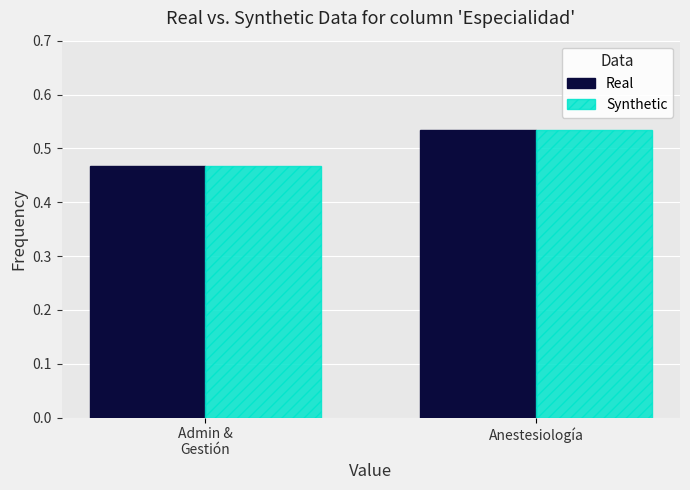

Which category has the lowest value in the Synthetic series?

Admin &
Gestión